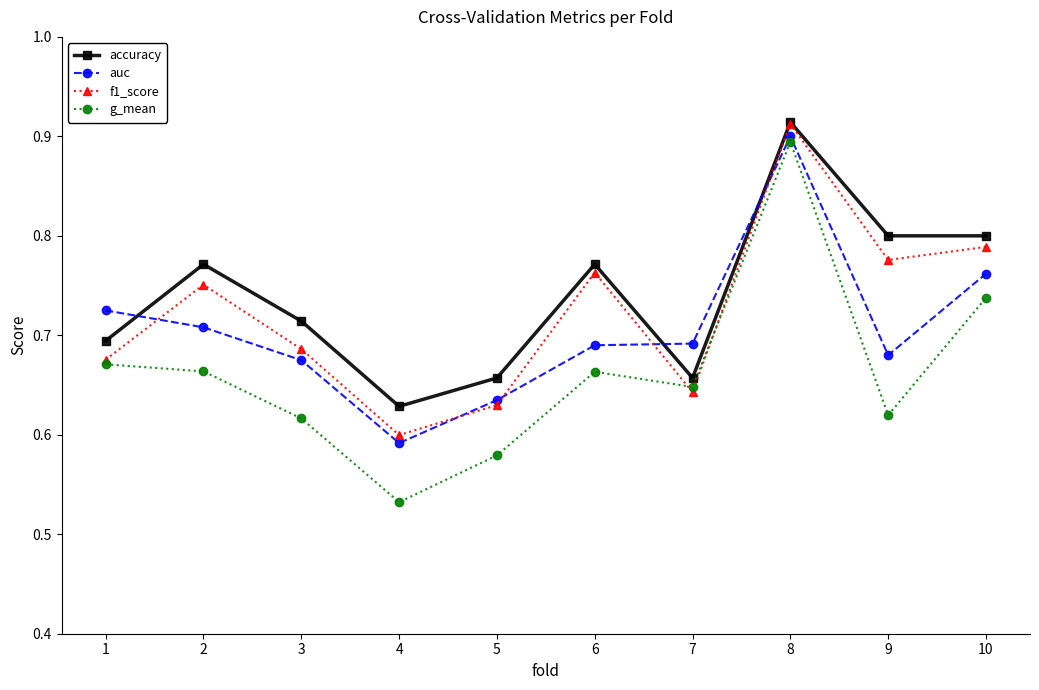

Which category has the lowest value across all series?

4